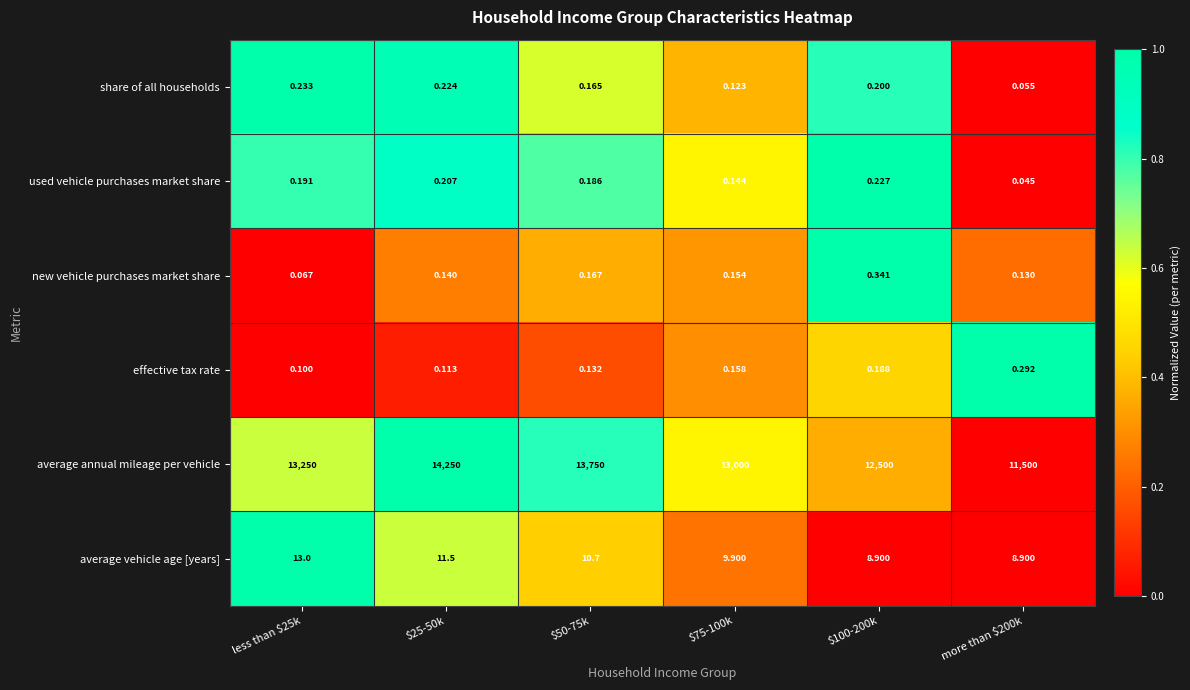

Which series has the widest spread of values?

average annual mileage per vehicle